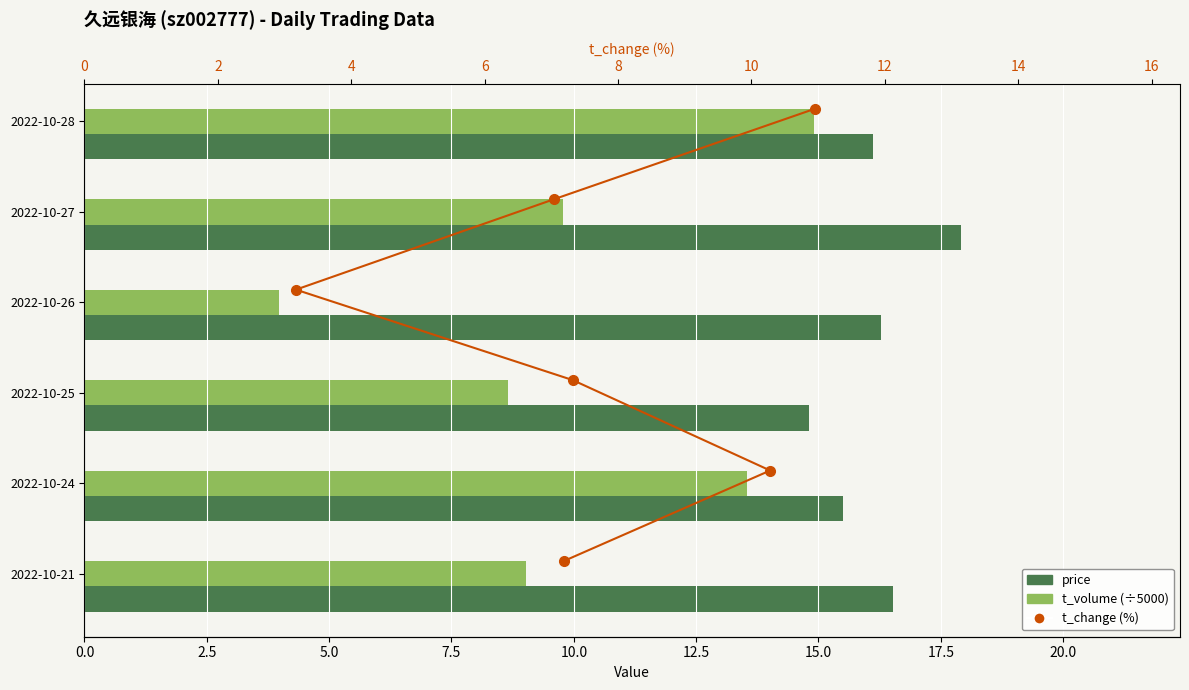

How many values in the t_volume (÷5000) series exceed 9?

4